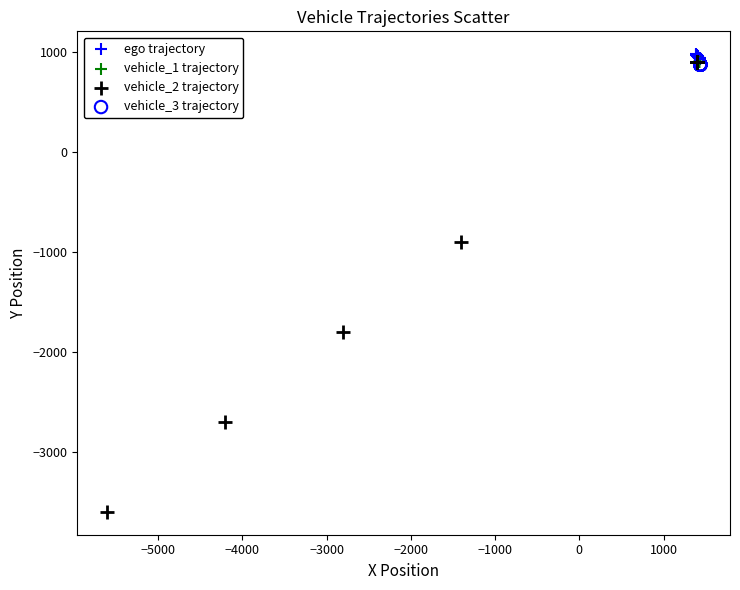

Which series reaches the minimum Y coordinate?

vehicle_2 trajectory